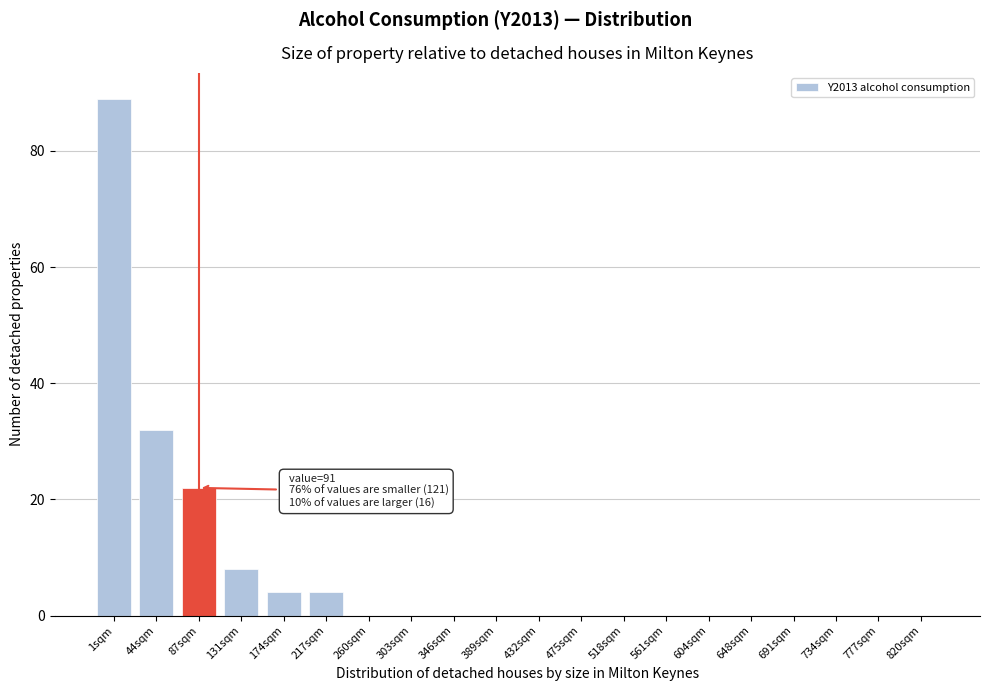

Reading right to left, transcribe all the data shown in this chart.

820sqm=0	777sqm=0	734sqm=0	691sqm=0	648sqm=0	604sqm=0	561sqm=0	518sqm=0	475sqm=0	432sqm=0	389sqm=0	346sqm=0	303sqm=0	260sqm=0	217sqm=4	174sqm=4	131sqm=8	87sqm=22	44sqm=32	1sqm=89